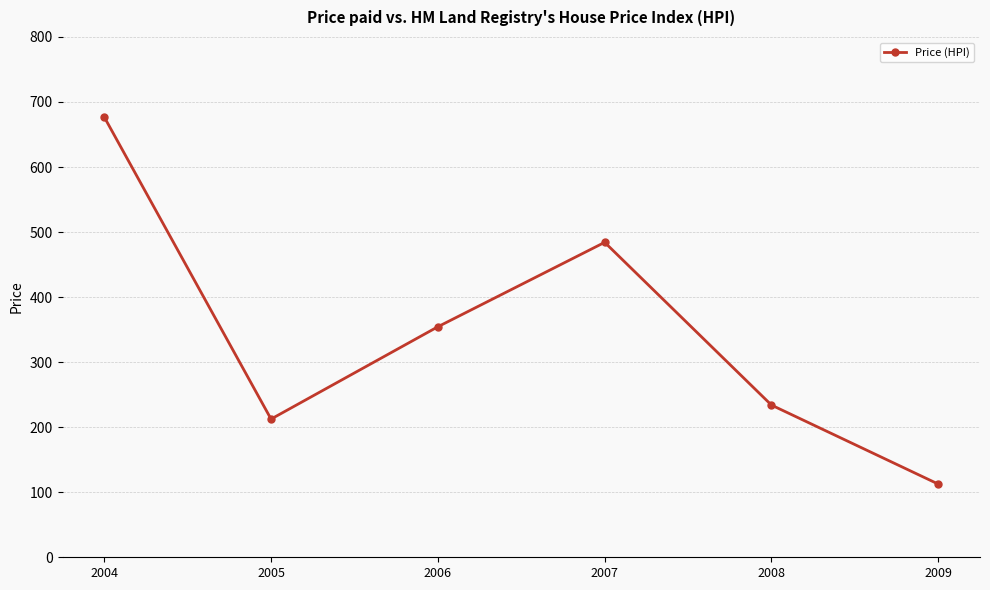

Which has a higher value, 2009 or 2008?

2008